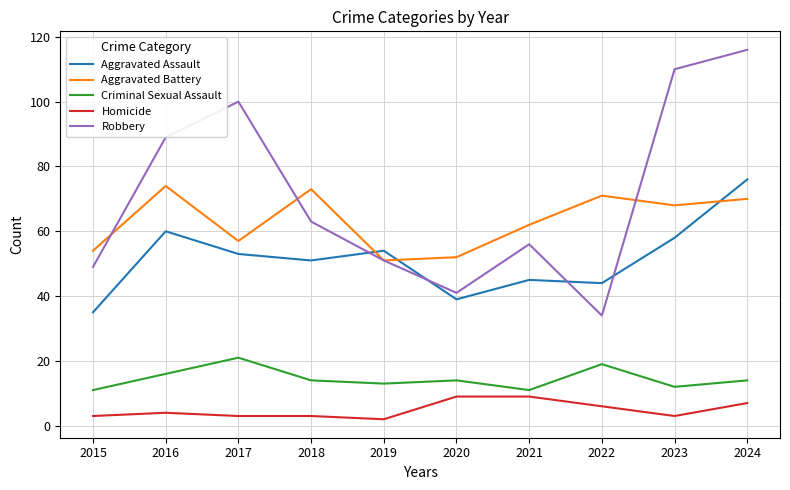

What is the sum of all Criminal Sexual Assault values?

145